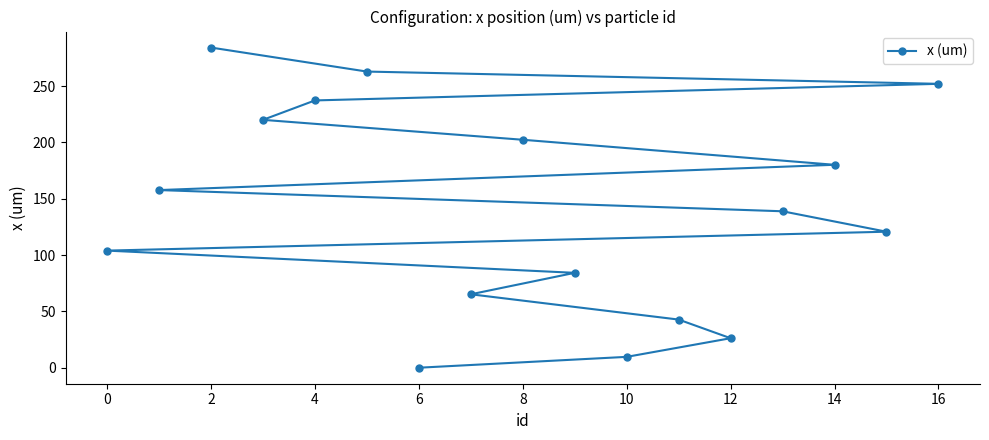

What is the change in value from 4 to 6?

-237.3